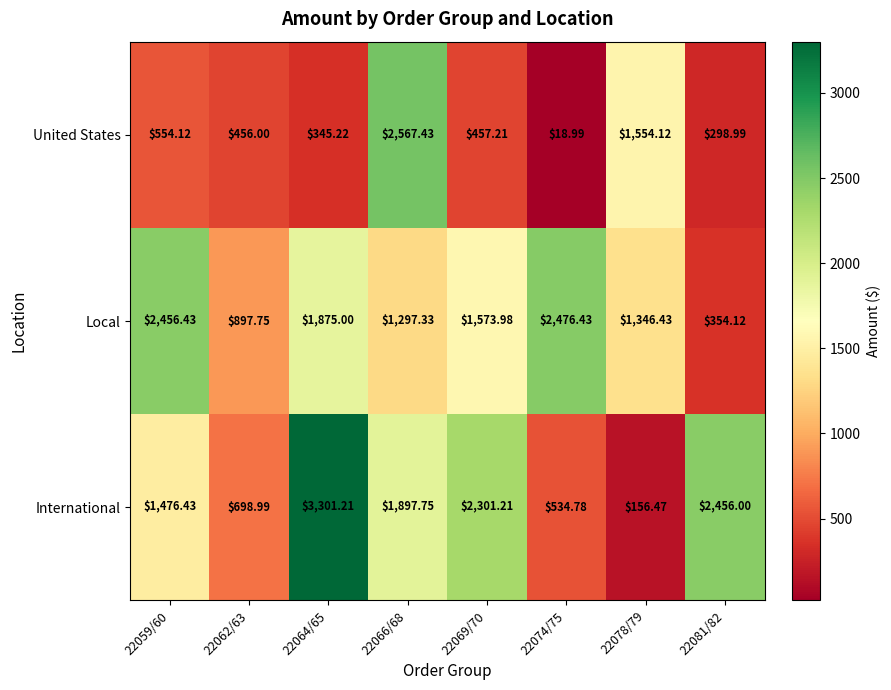

Is the value of Local at 22078/79 greater than the value of United States at 22064/65?

Yes